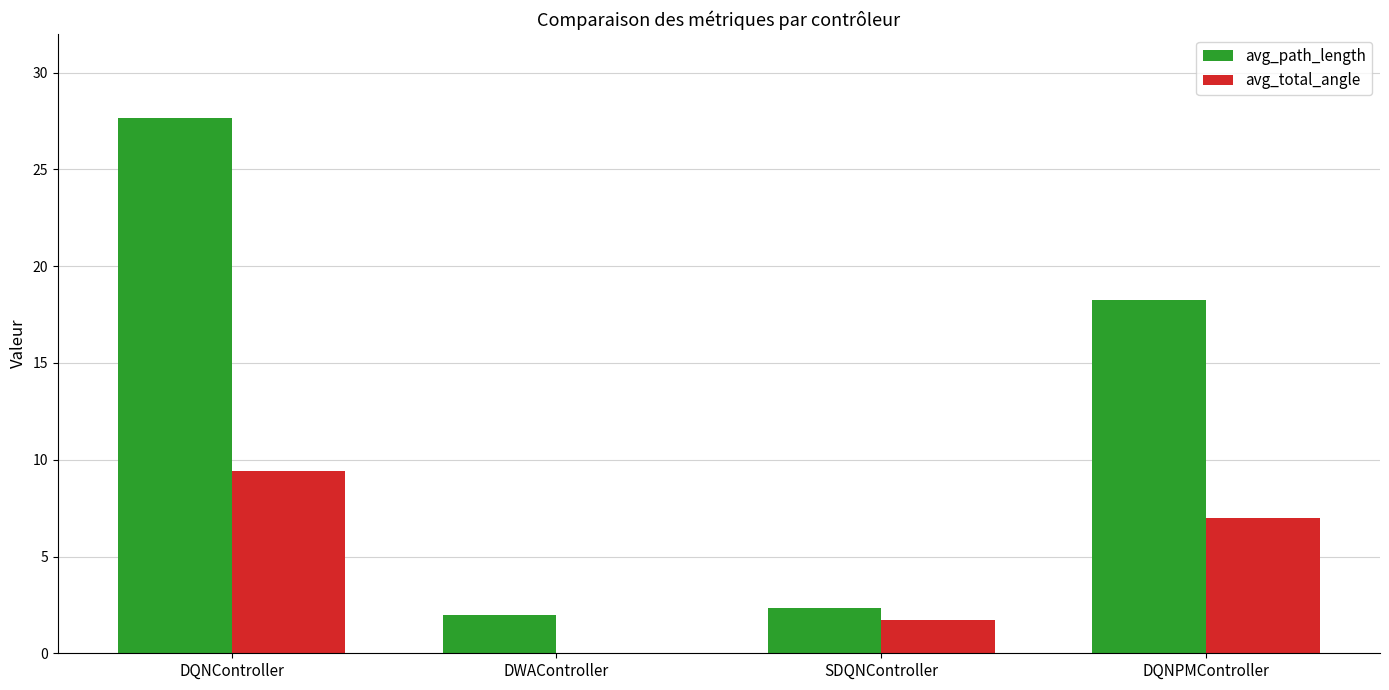

Between SDQNController and DQNPMController, which series saw the biggest shift?

avg_path_length